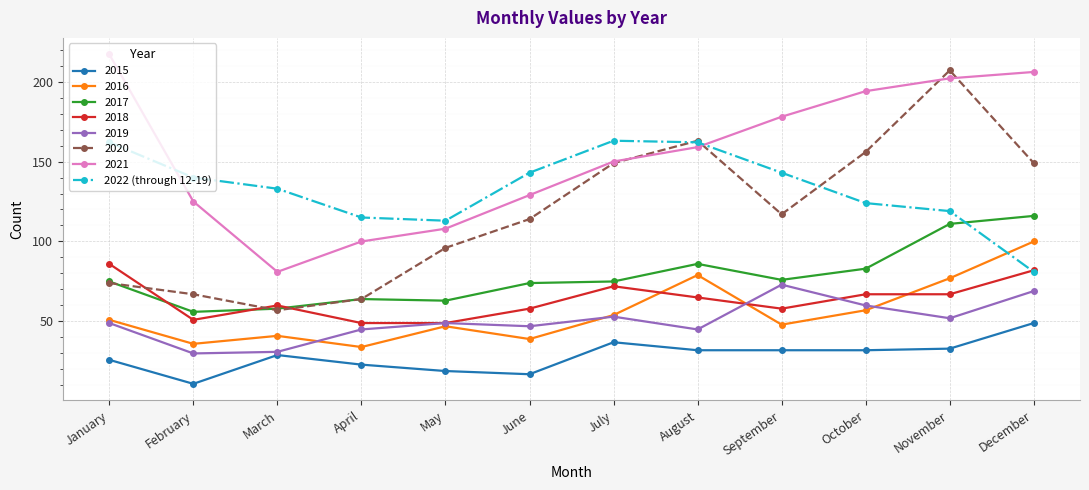

The 2015 series shows 23 at April. True or false?

True